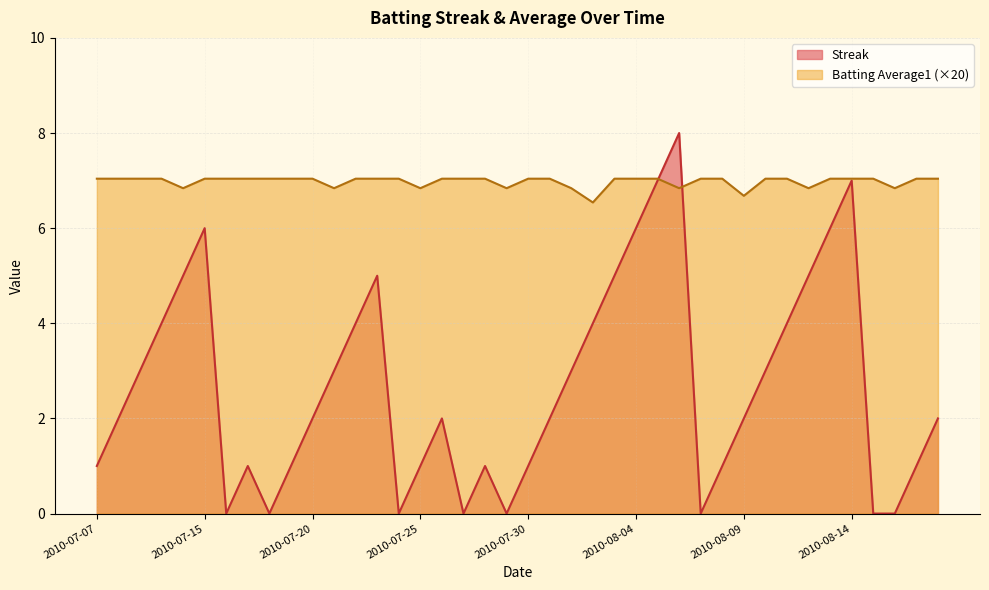

Reading left to right, what are all the values shown in this chart?

Streak: 1.0	2.0	3.0	4.0	5.0	6.0	0.0	1.0	0.0	1.0	2.0	3.0	4.0	5.0	0.0	1.0	2.0	0.0	1.0	0.0	1.0	2.0	3.0	4.0	5.0	6.0	7.0	8.0	0.0	1.0	2.0	3.0	4.0	5.0	6.0	7.0	0.0	0.0	1.0	2.0
Batting Average1: 7.0	7.0	7.0	7.0	6.8	7.0	7.0	7.0	7.0	7.0	7.0	6.8	7.0	7.0	7.0	6.8	7.0	7.0	7.0	6.8	7.0	7.0	6.8	6.5	7.0	7.0	7.0	6.8	7.0	7.0	6.7	7.0	7.0	6.8	7.0	7.0	7.0	6.8	7.0	7.0